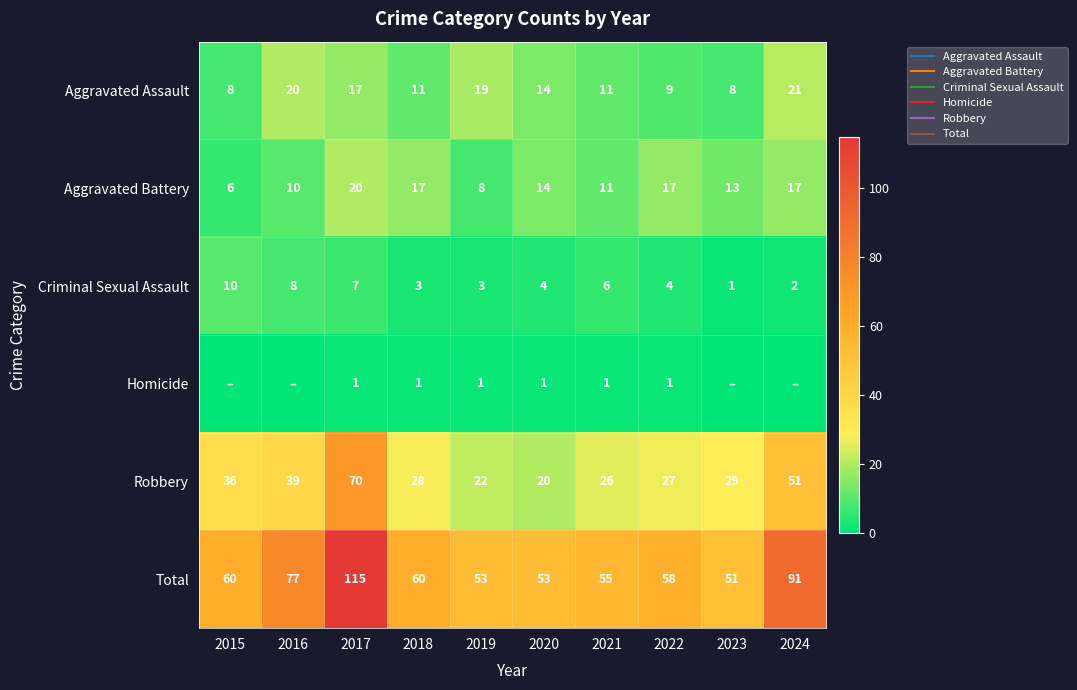

What is the difference between the highest and lowest values at 2018?

59